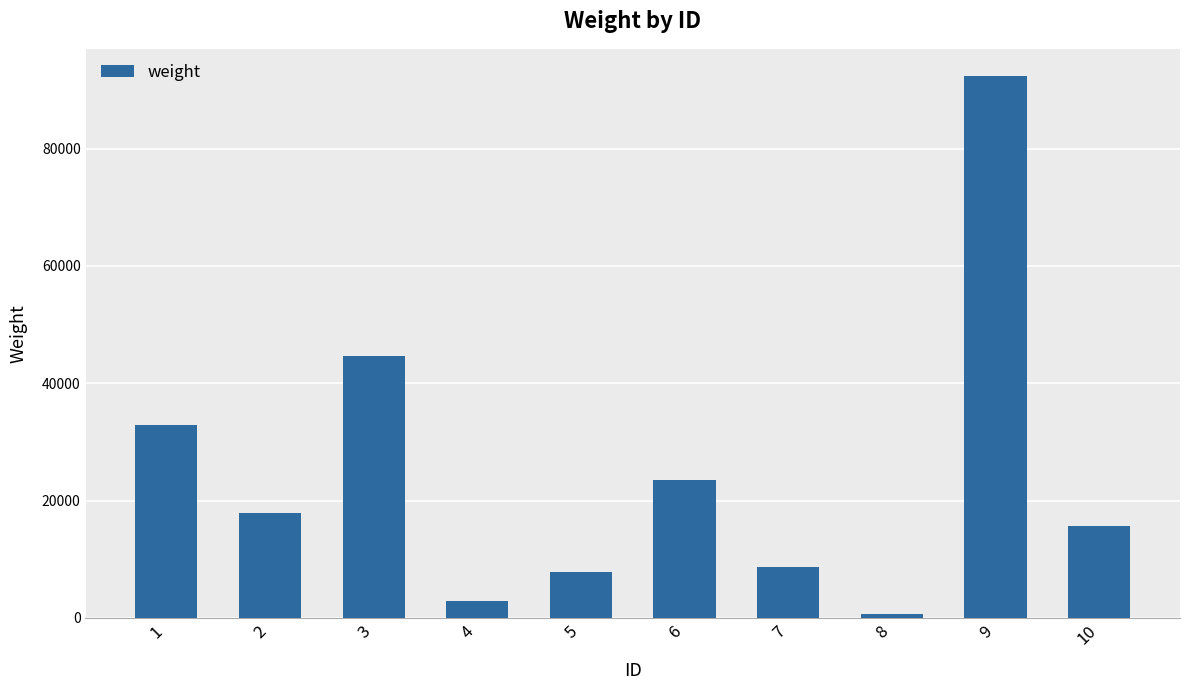

What is the average value?

24703